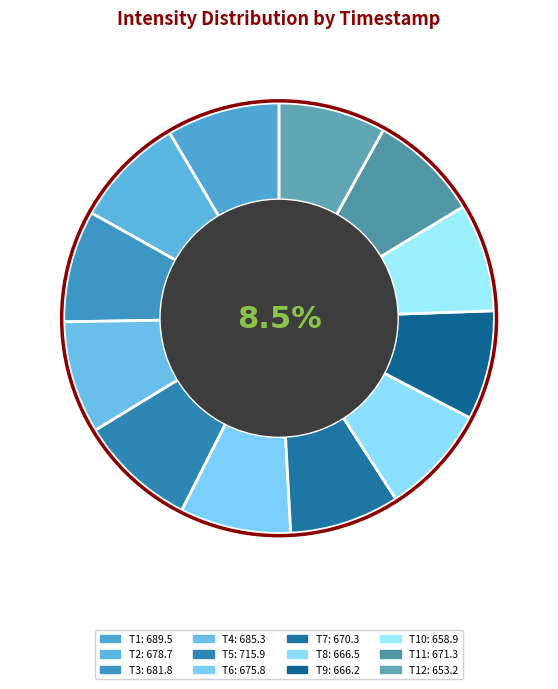

How many segments does this pie chart have?

12